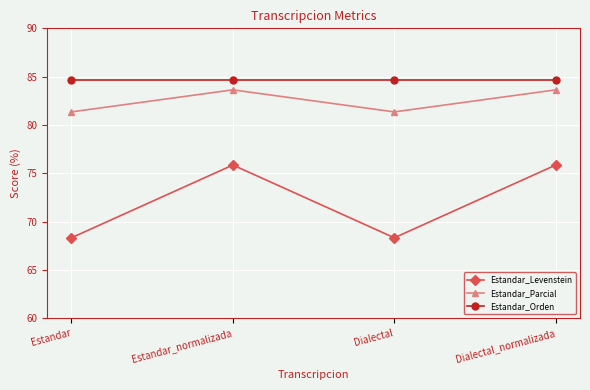

What is the lowest value of the Estandar_Levenstein series?

68.3